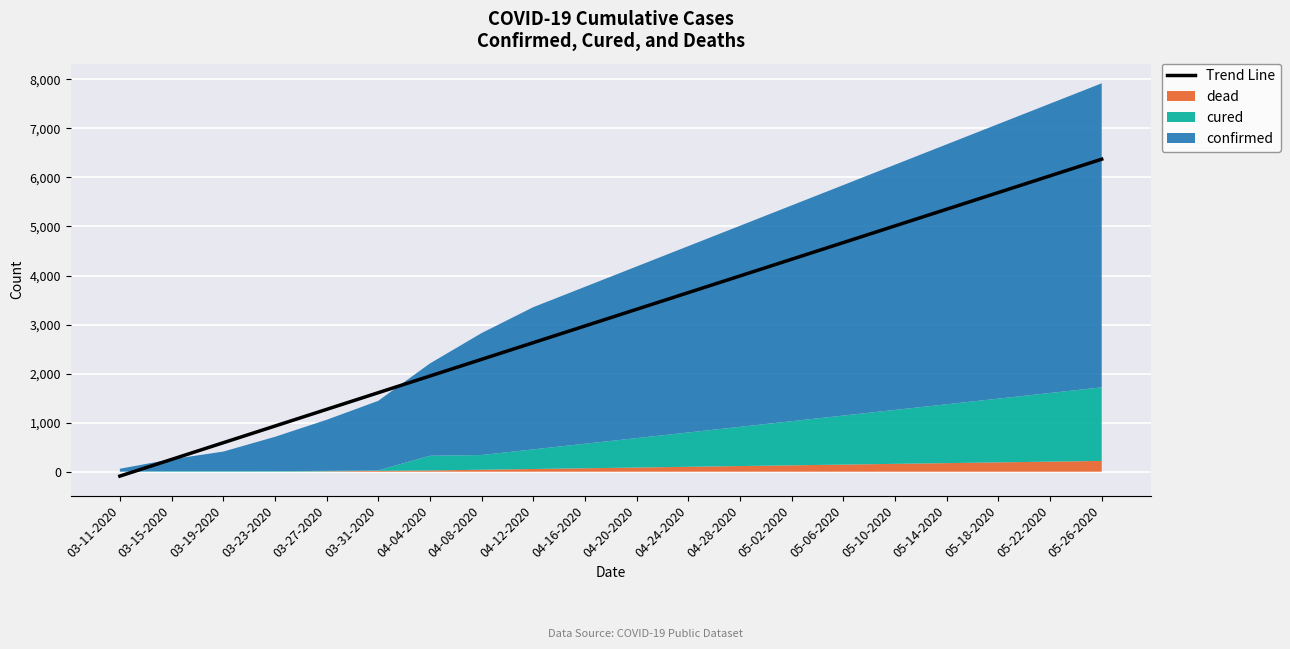

What is the minimum value shown in the chart?

-89.9